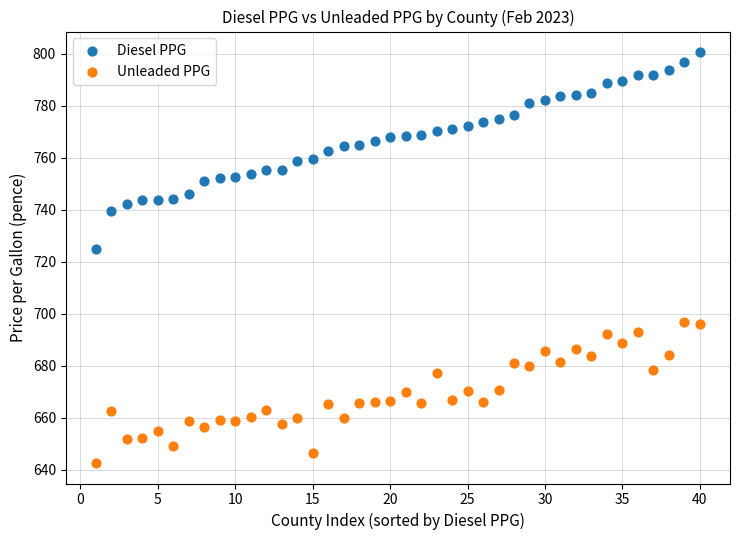

What are all the series names shown in the legend?

Diesel PPG, Unleaded PPG